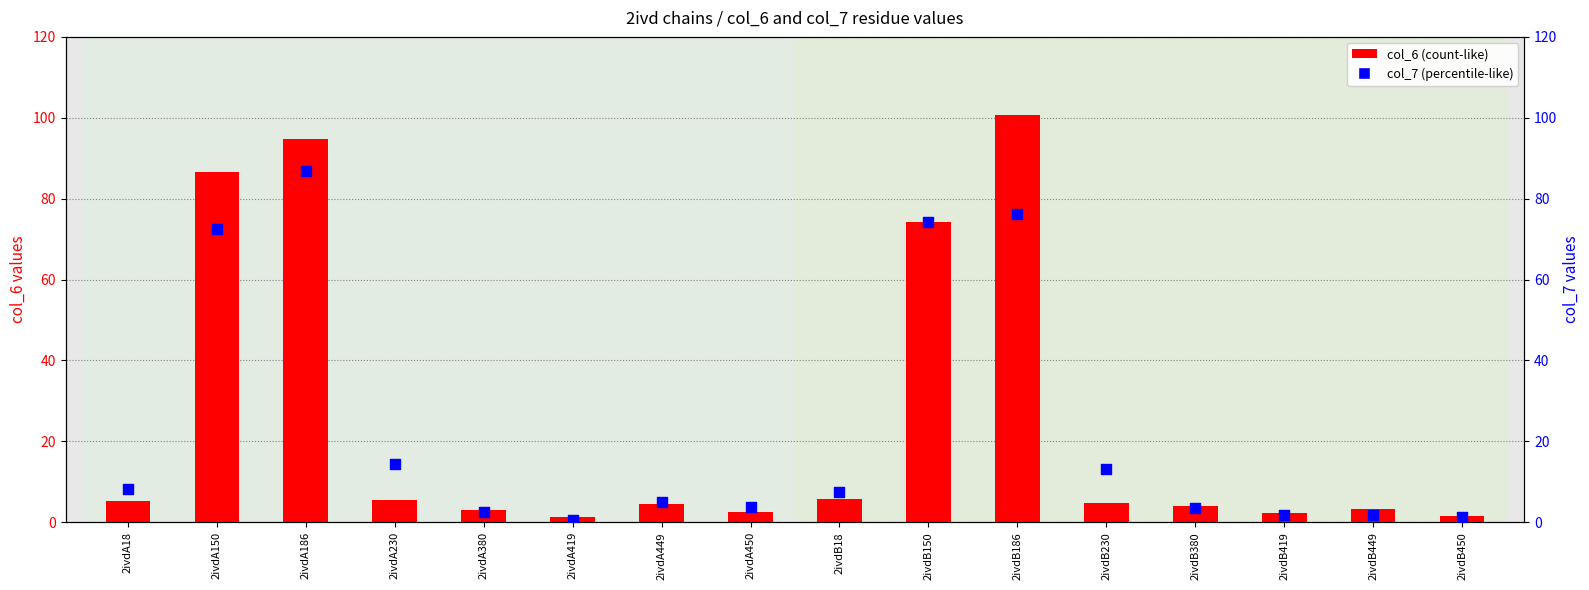

Is the value of col_7 at 2ivdB18 greater than the value of col_6 at 2ivdB419?

Yes